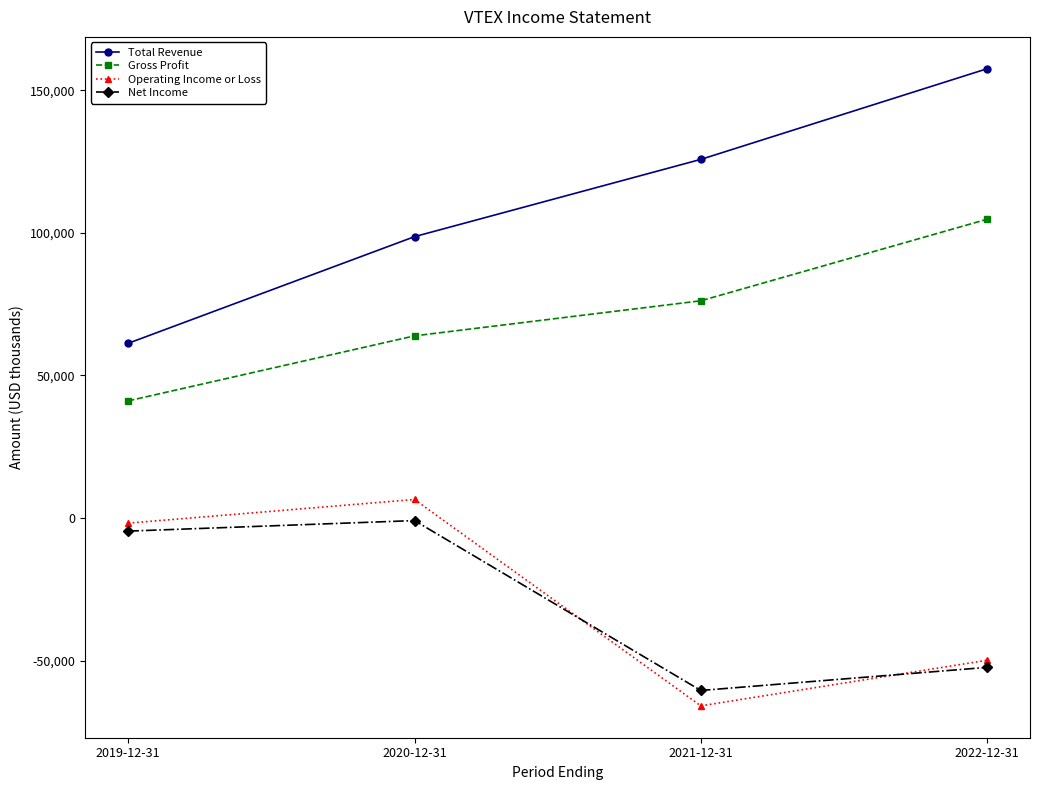

Is this an area chart (filled region under the line)?

No